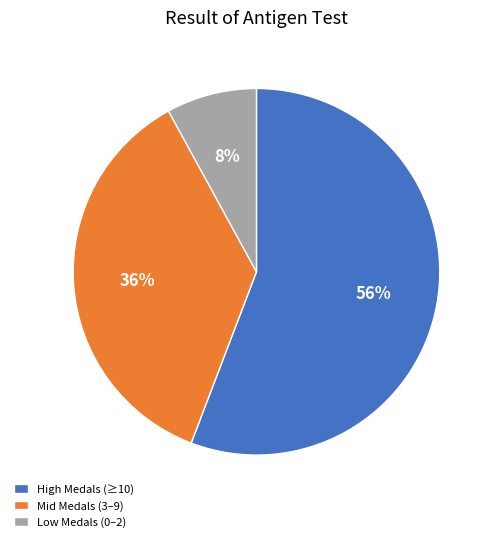

Which slice is the largest?

High Medals (≥10)